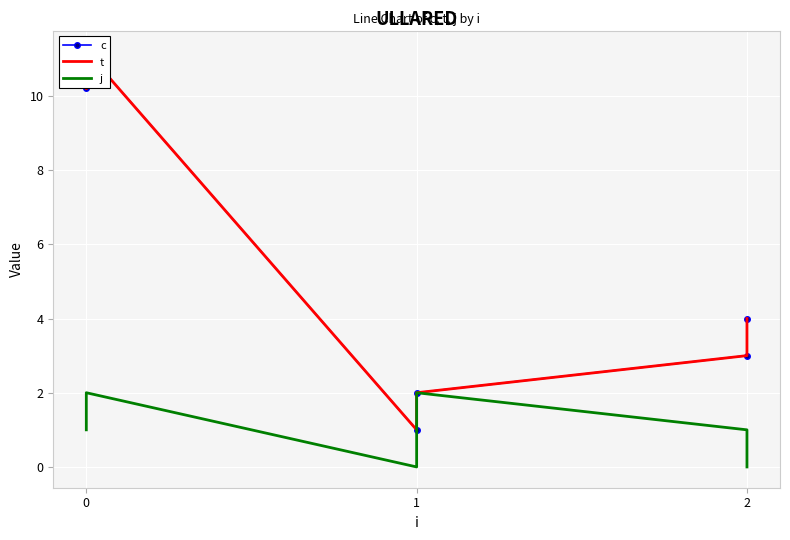

True or false: c has a value of 6.9 at 2.

False